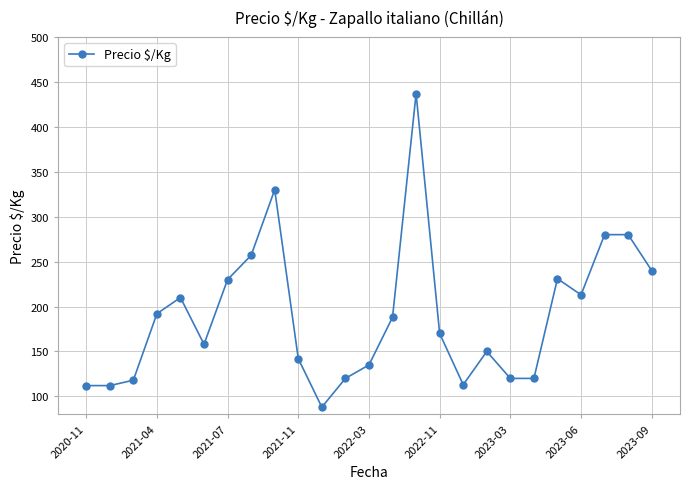

What is the value of the 25th point from the left?

240